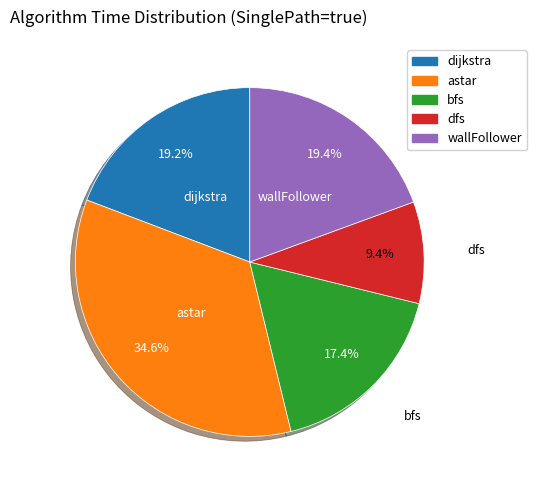

To the nearest percent, what is the average slice percentage?

20%